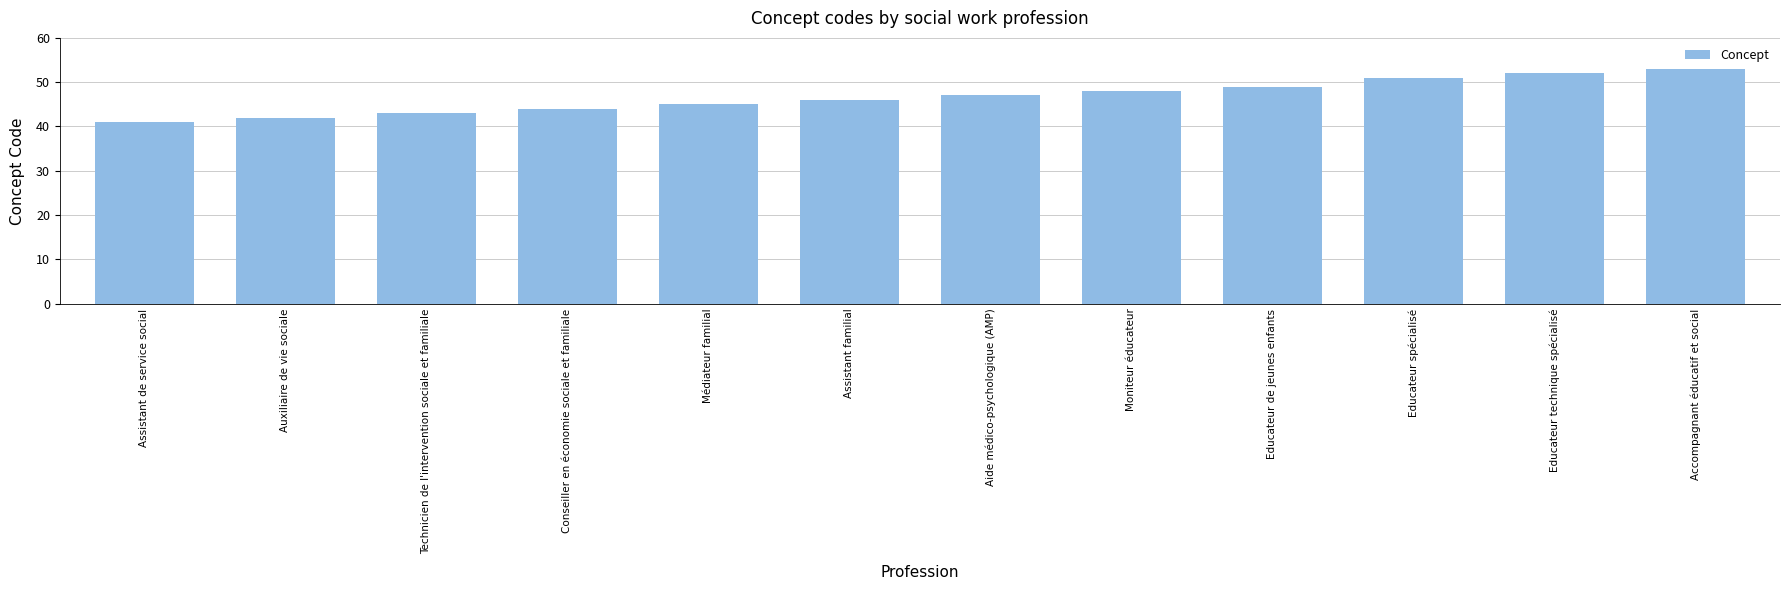

What is the sum of all values?

561